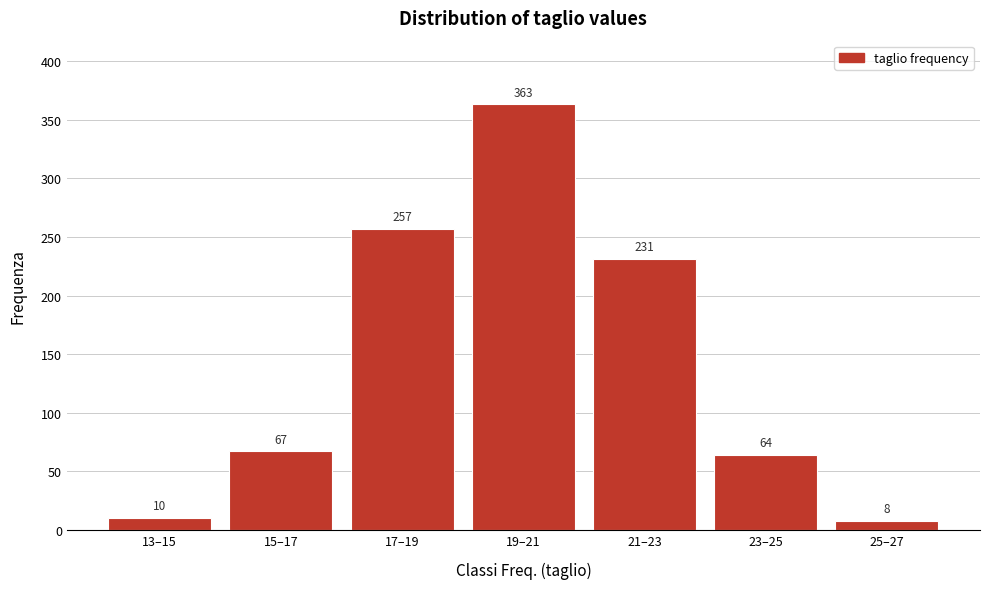

Reading right to left, what are all the values shown in this chart?

8	64	231	363	257	67	10